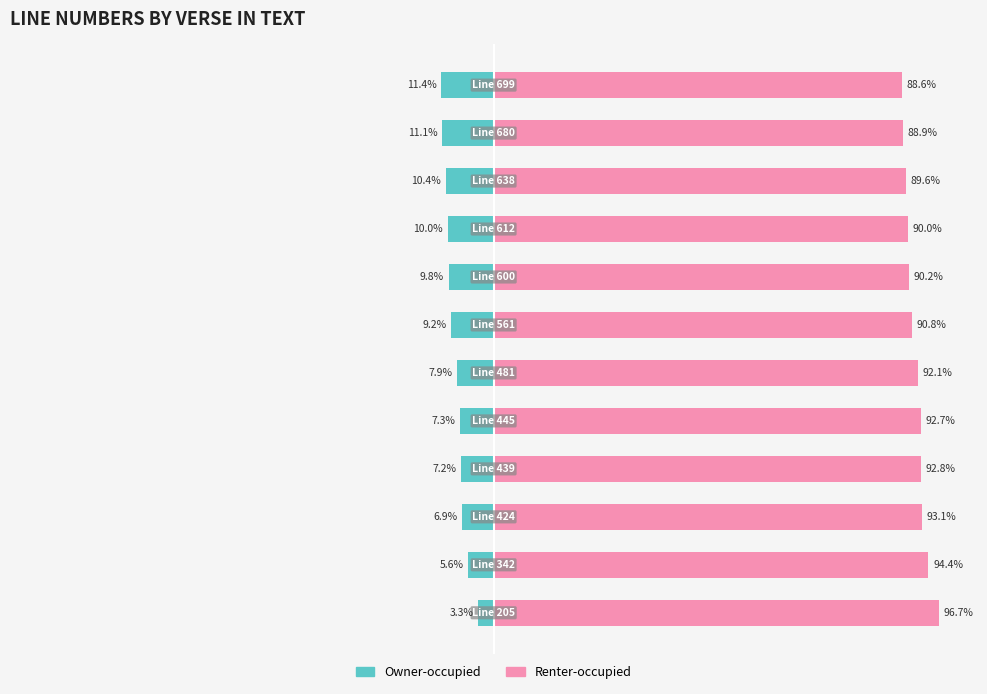

Between 2 and 11, which series saw the biggest shift?

Renter-occupied